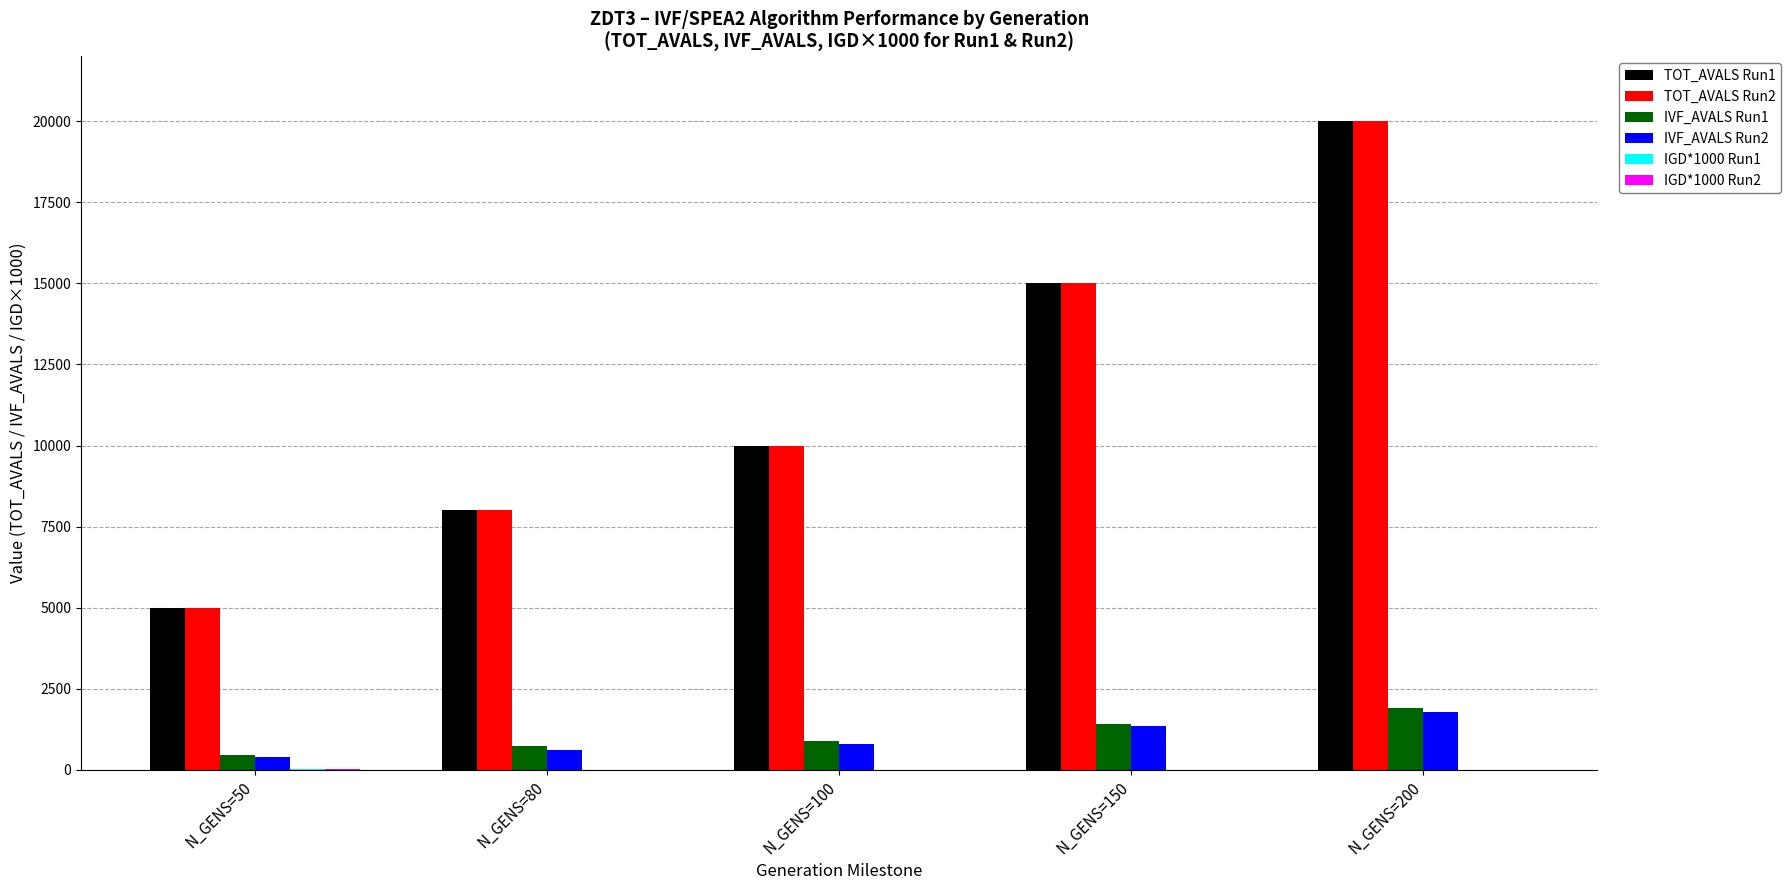

Is the value of IVF_AVALS Run2 at N_GENS=50 greater than the value of TOT_AVALS Run1 at N_GENS=150?

No